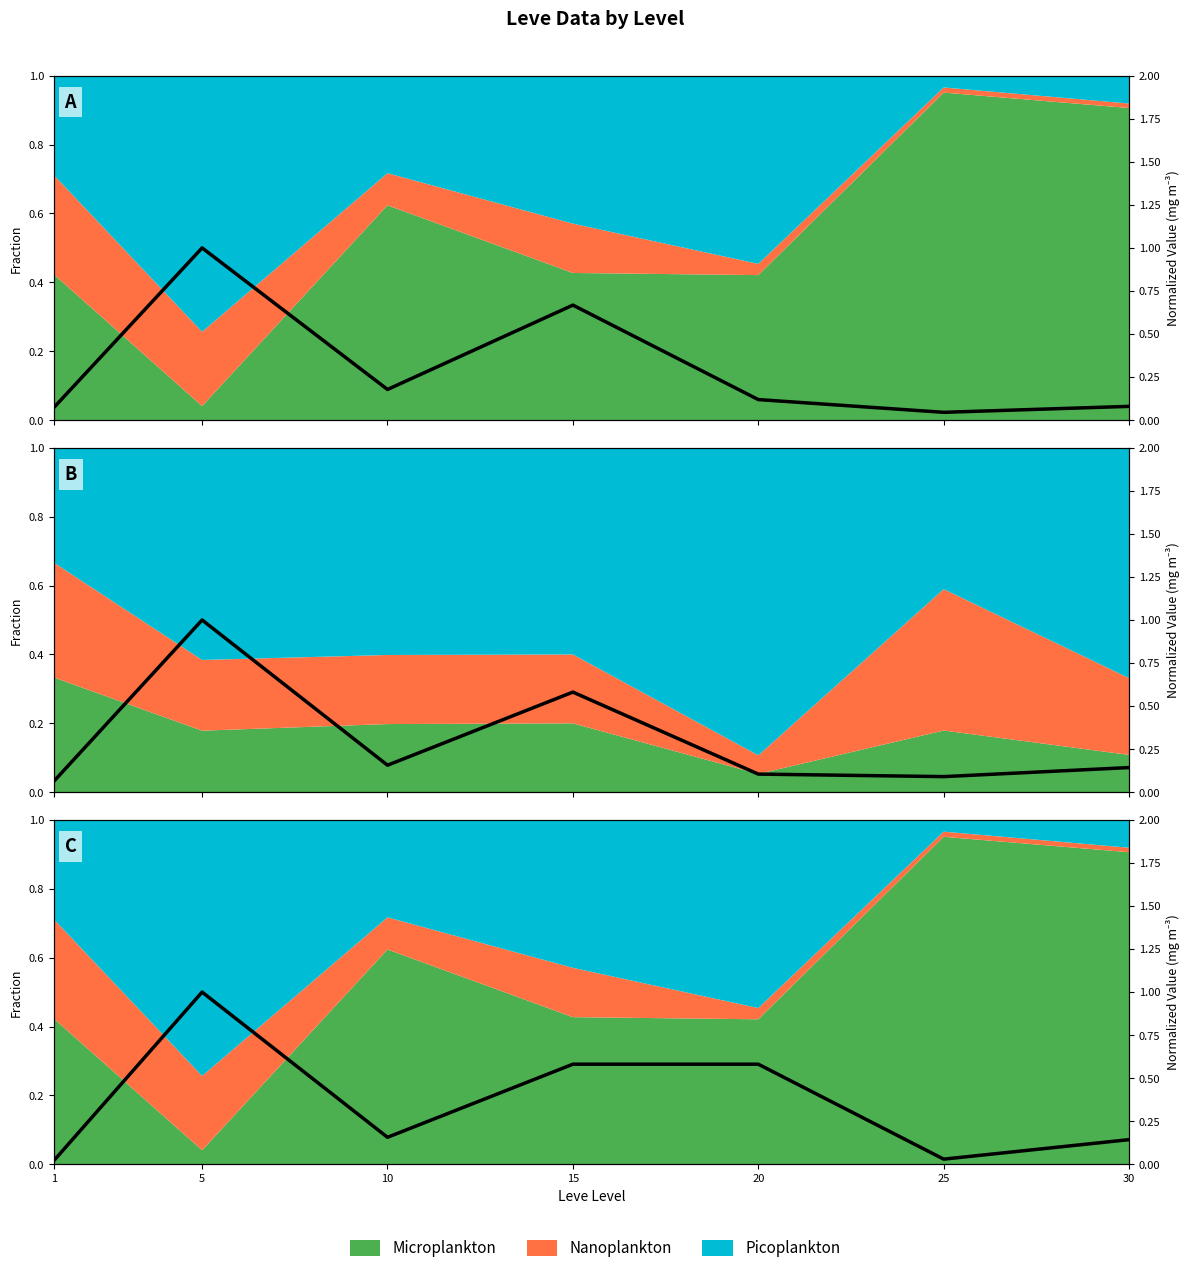

Reading left to right, what are all the values shown in this chart?

1=0.0	5=1.0	10=0.2	15=0.6	20=0.6	25=0.0	30=0.1